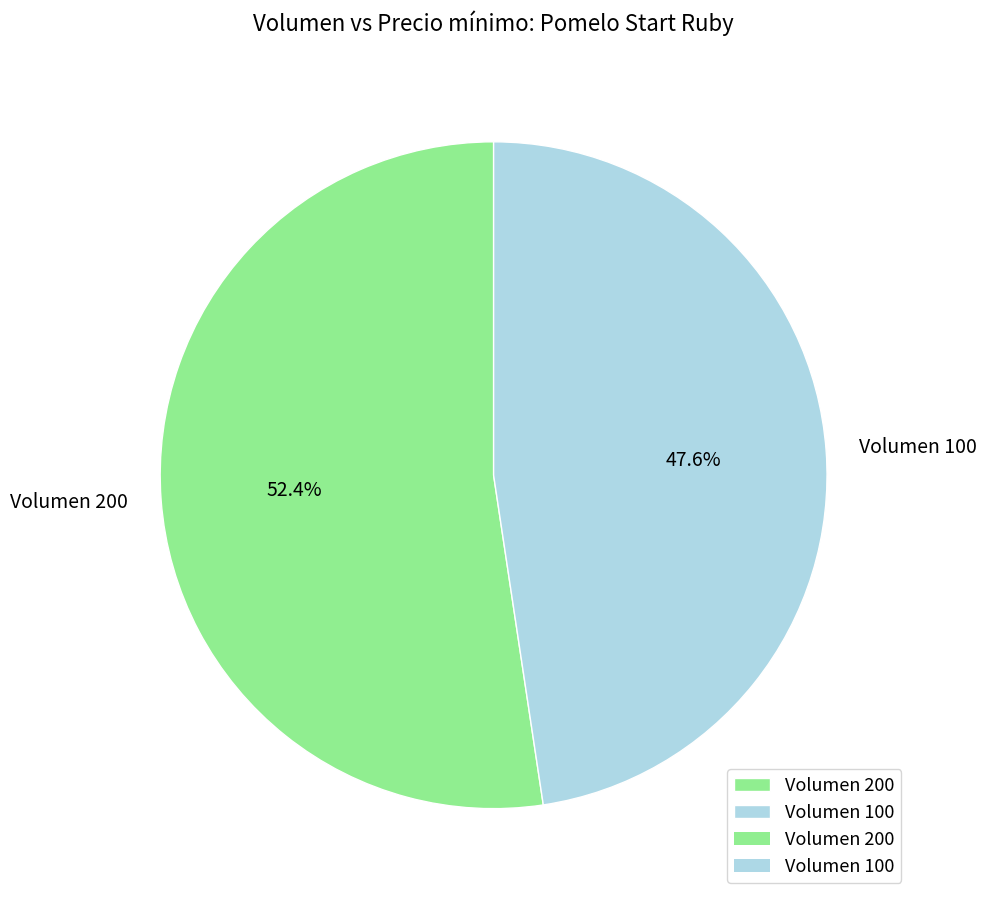

What is the total percentage of Volumen 100 and Volumen 200?

100.0%